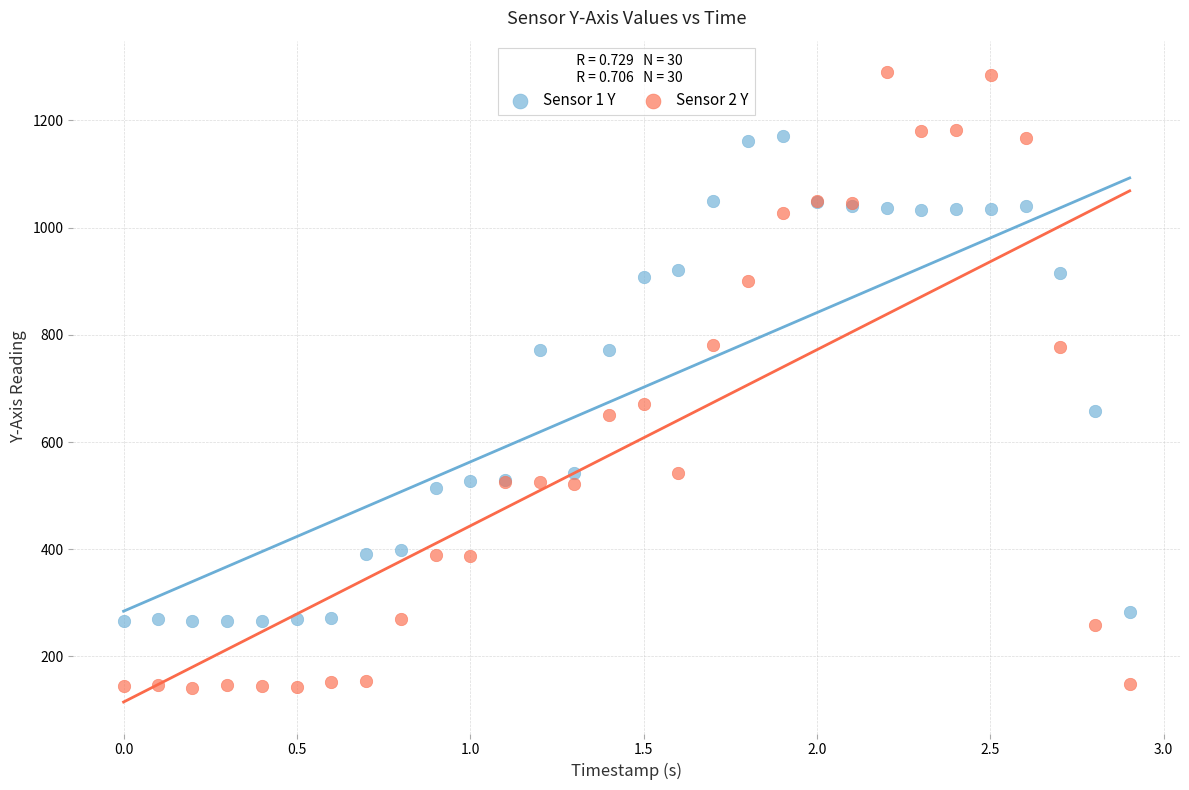

What are all the series names shown in the legend?

Sensor 1 Y, Sensor 2 Y